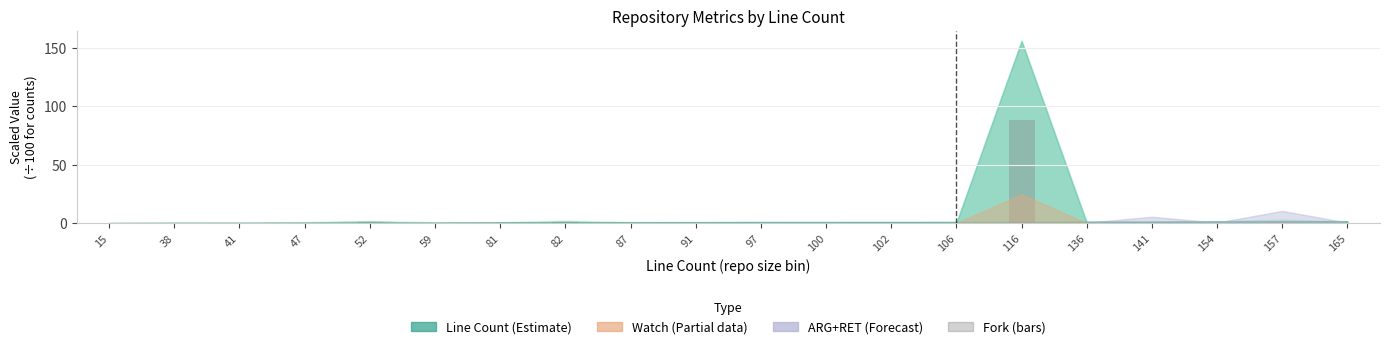

At which category does the chart reach its peak across all series?

116